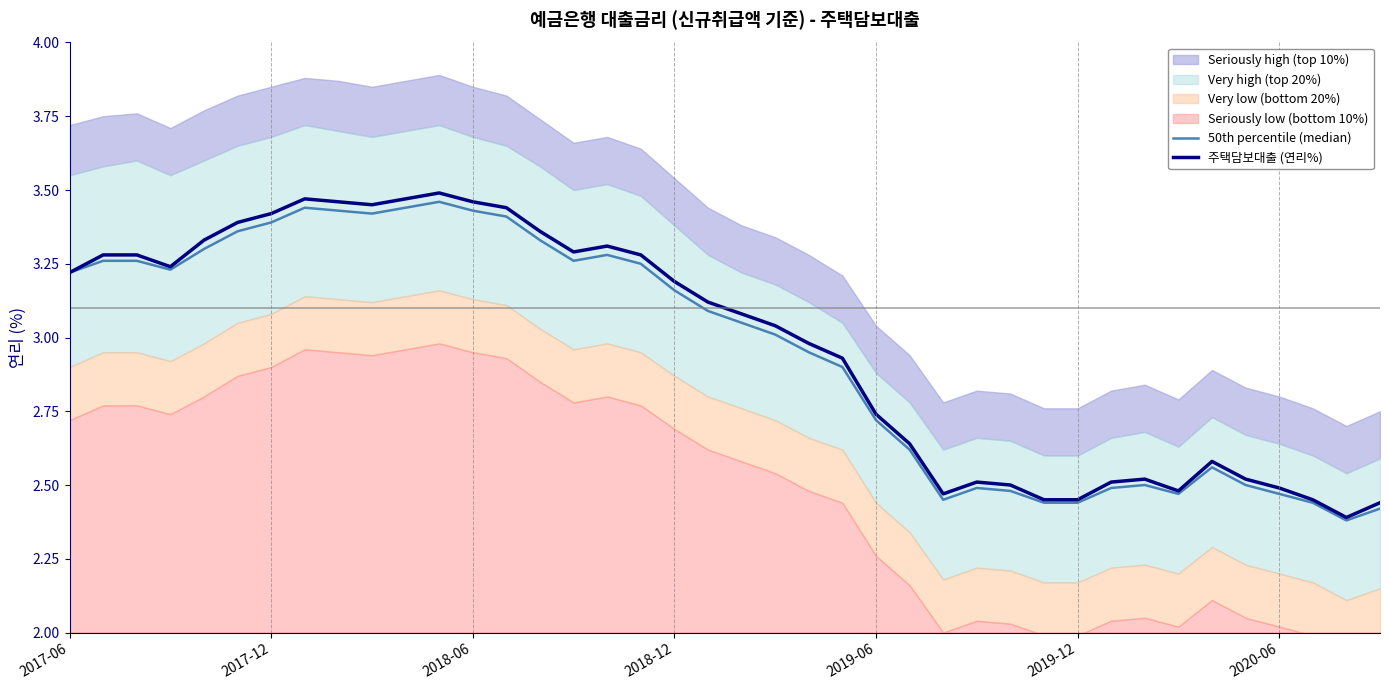

True or false: 주택담보대출 (연리%) has a value of 1.5 at 2018-06.

False